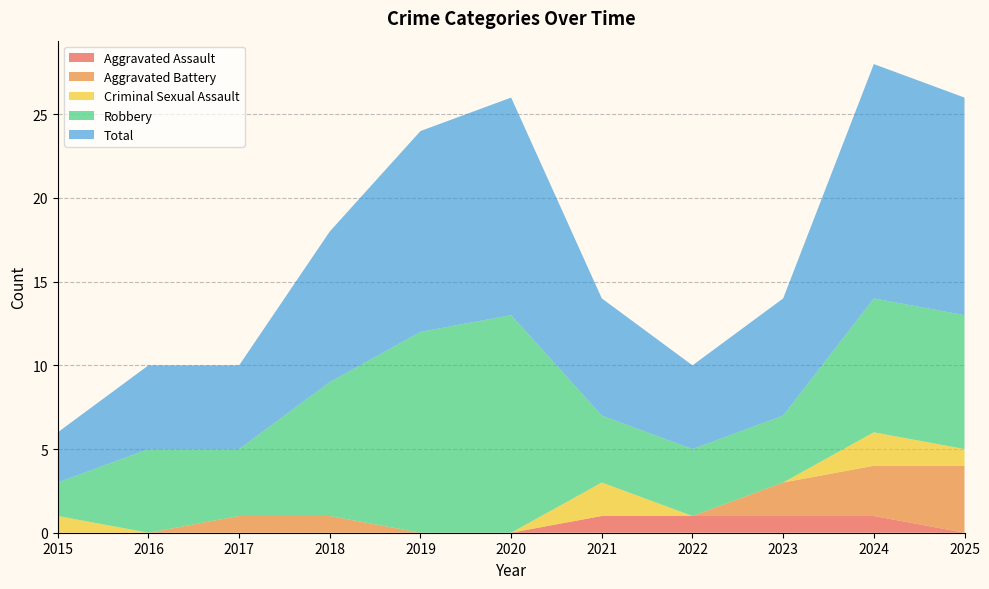

Reading right to left, list all the values displayed in this chart.

Aggravated Assault: 2025=0	2024=1	2023=1	2022=1	2021=1	2020=0	2019=0	2018=0	2017=0	2016=0	2015=0
Aggravated Battery: 2025=4	2024=3	2023=2	2022=0	2021=0	2020=0	2019=0	2018=1	2017=1	2016=0	2015=0
Criminal Sexual Assault: 2025=1	2024=2	2023=0	2022=0	2021=2	2020=0	2019=0	2018=0	2017=0	2016=0	2015=1
Robbery: 2025=8	2024=8	2023=4	2022=4	2021=4	2020=13	2019=12	2018=8	2017=4	2016=5	2015=2
Total: 2025=13	2024=14	2023=7	2022=5	2021=7	2020=13	2019=12	2018=9	2017=5	2016=5	2015=3